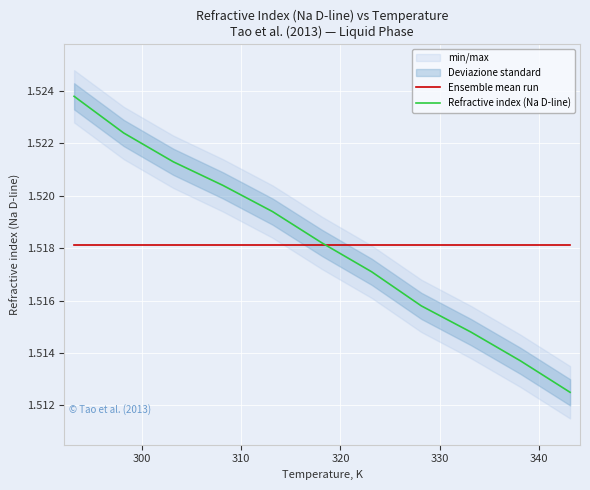

What is the average value of the Ensemble mean run series?

1.5